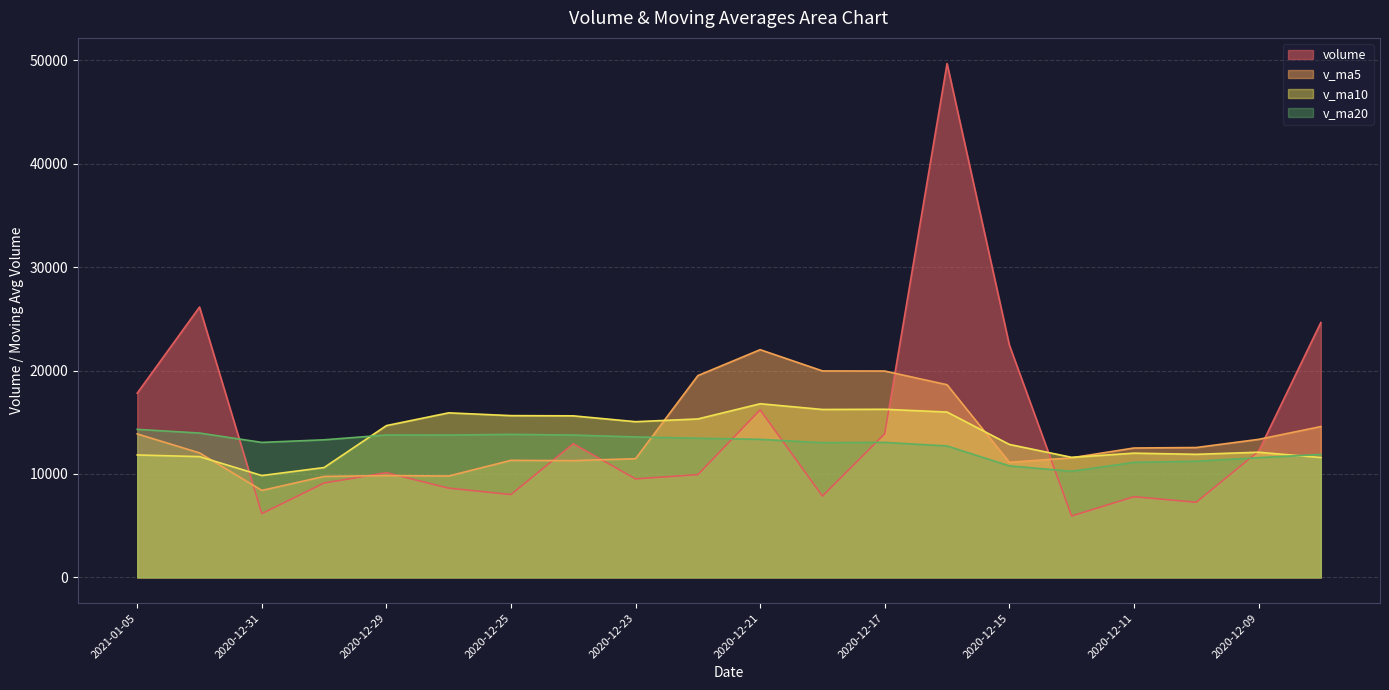

True or false: v_ma10 has more than 1 interior local peaks.

True